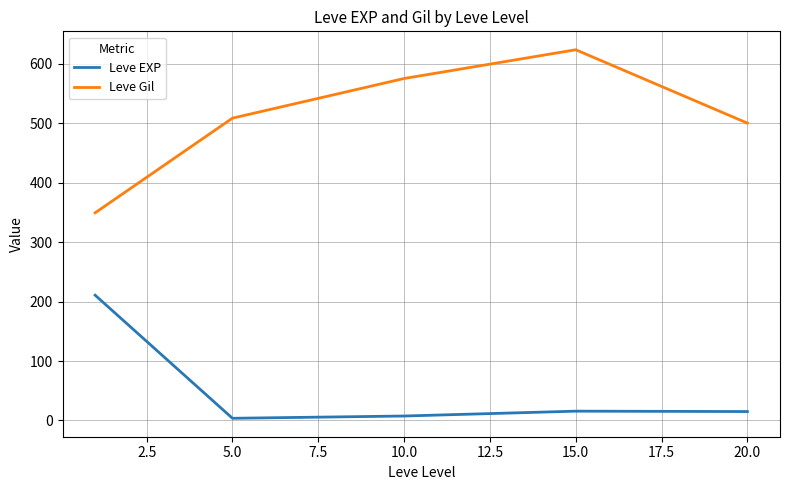

True or false: Leve EXP and Leve Gil cross at least once.

False